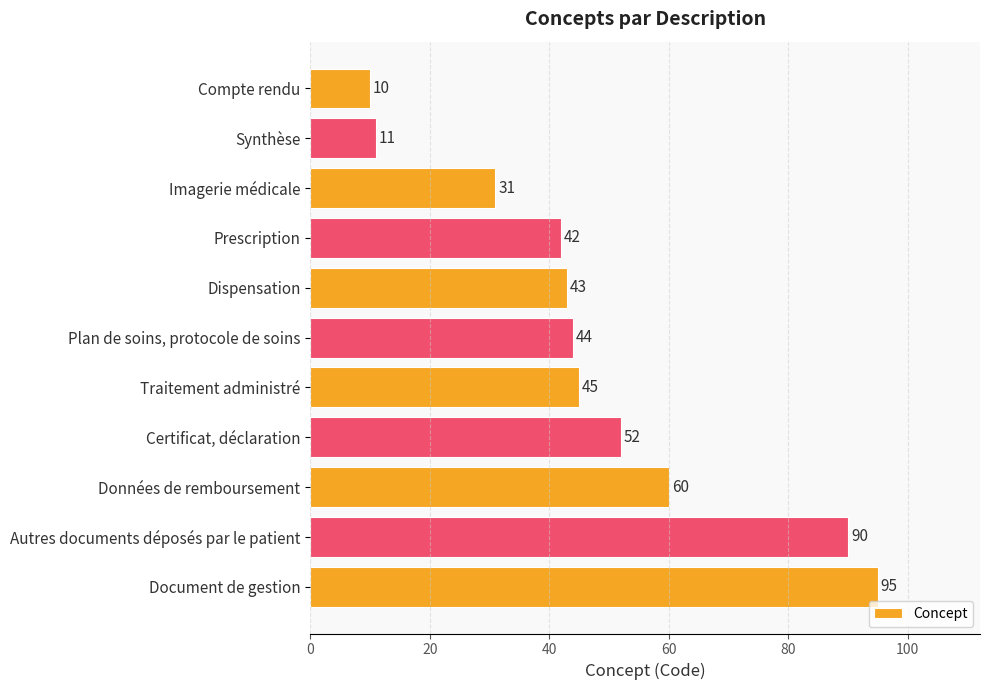

Rank the categories by value from highest to lowest.

Document de gestion, Autres documents déposés par le patient, Données de remboursement, Certificat, déclaration, Traitement administré, Plan de soins, protocole de soins, Dispensation, Prescription, Imagerie médicale, Synthèse, Compte rendu